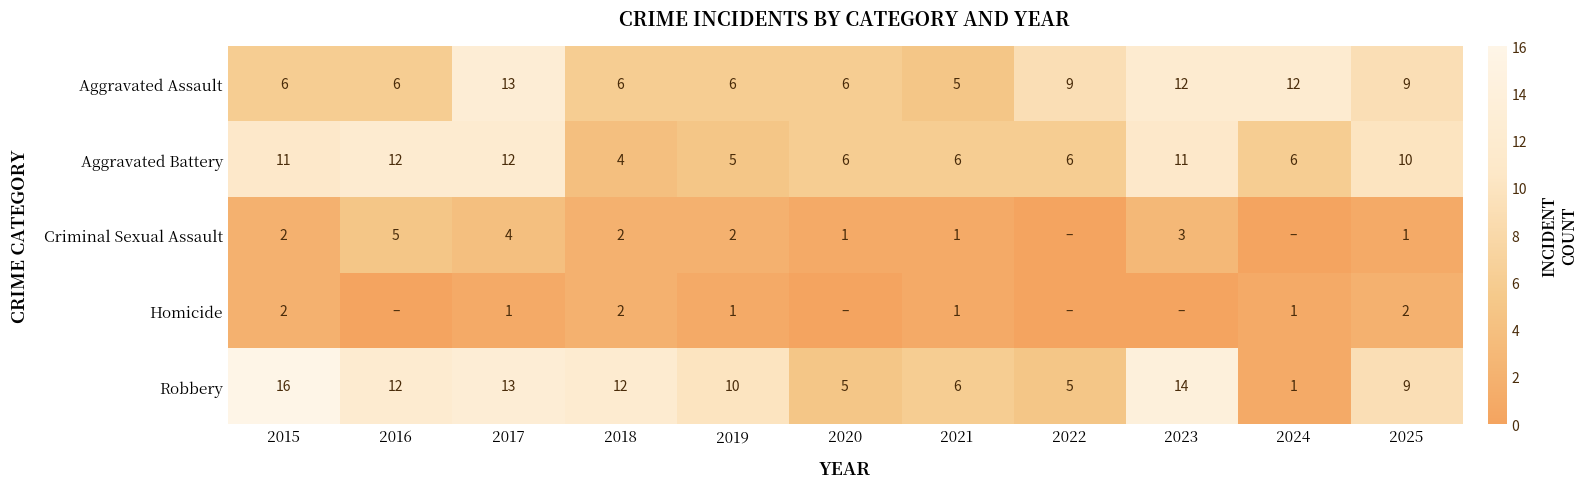

Rank the series at 2019 from highest to lowest value.

Robbery, Aggravated Assault, Aggravated Battery, Criminal Sexual Assault, Homicide